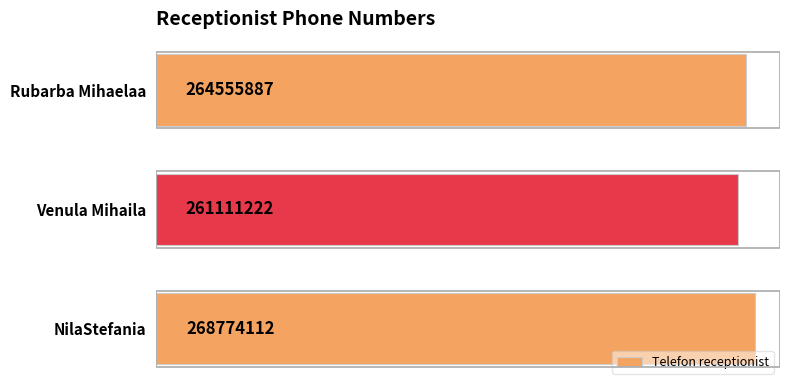

Are the bars horizontal?

Yes